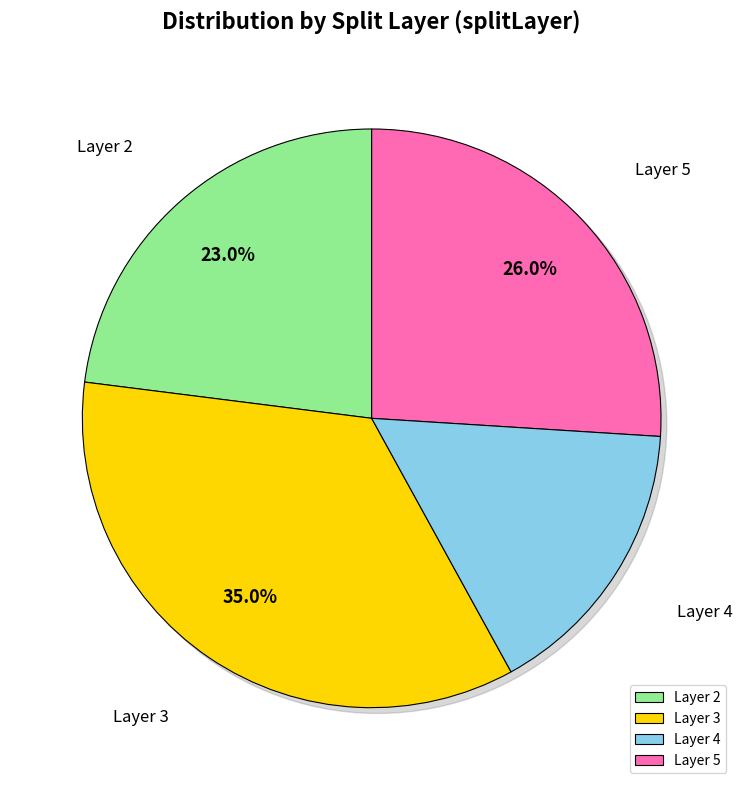

Is there a majority slice in this chart?

No